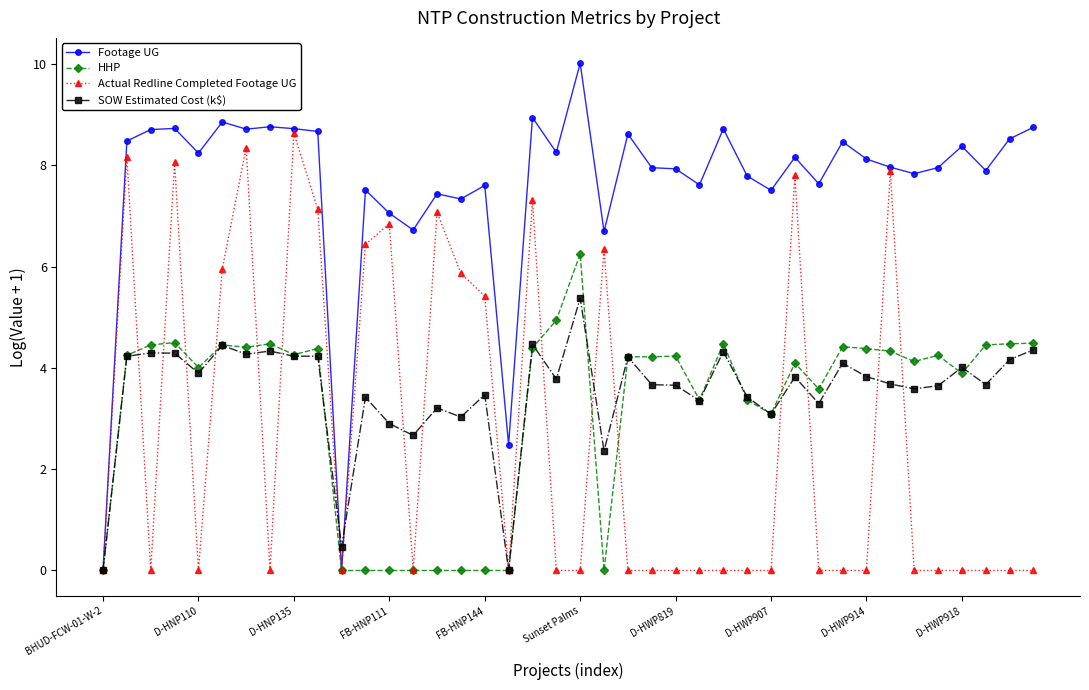

Which series has the largest total across all categories?

Footage UG